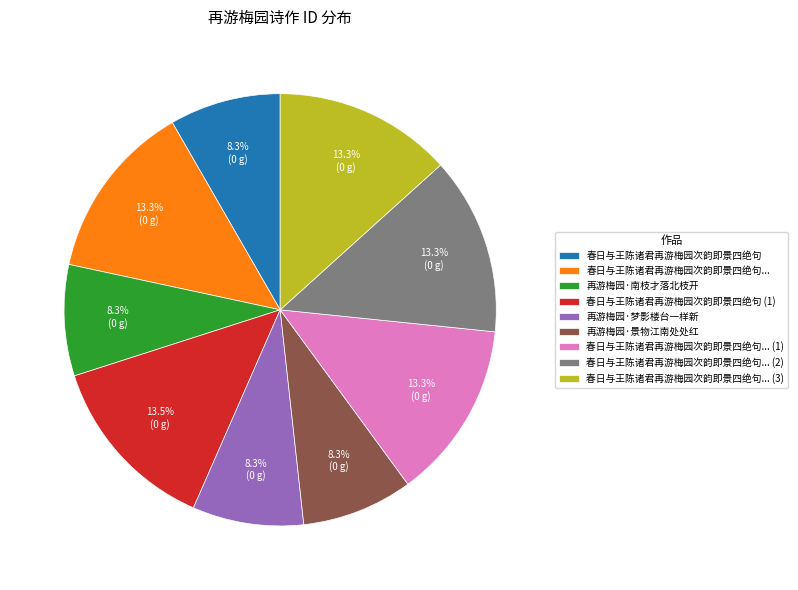

Is 春日与王陈诸君再游梅园次韵即景四绝句... (3) the majority of the pie?

No